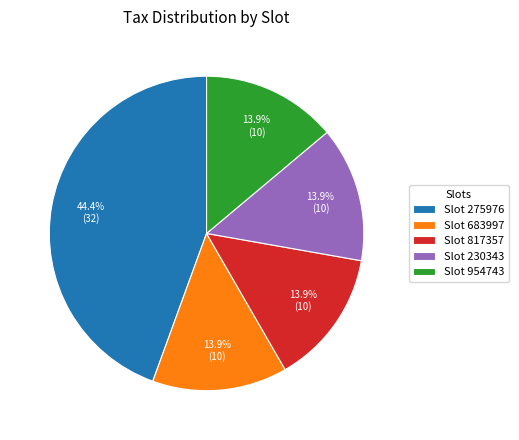

Is there a majority slice in this chart?

No